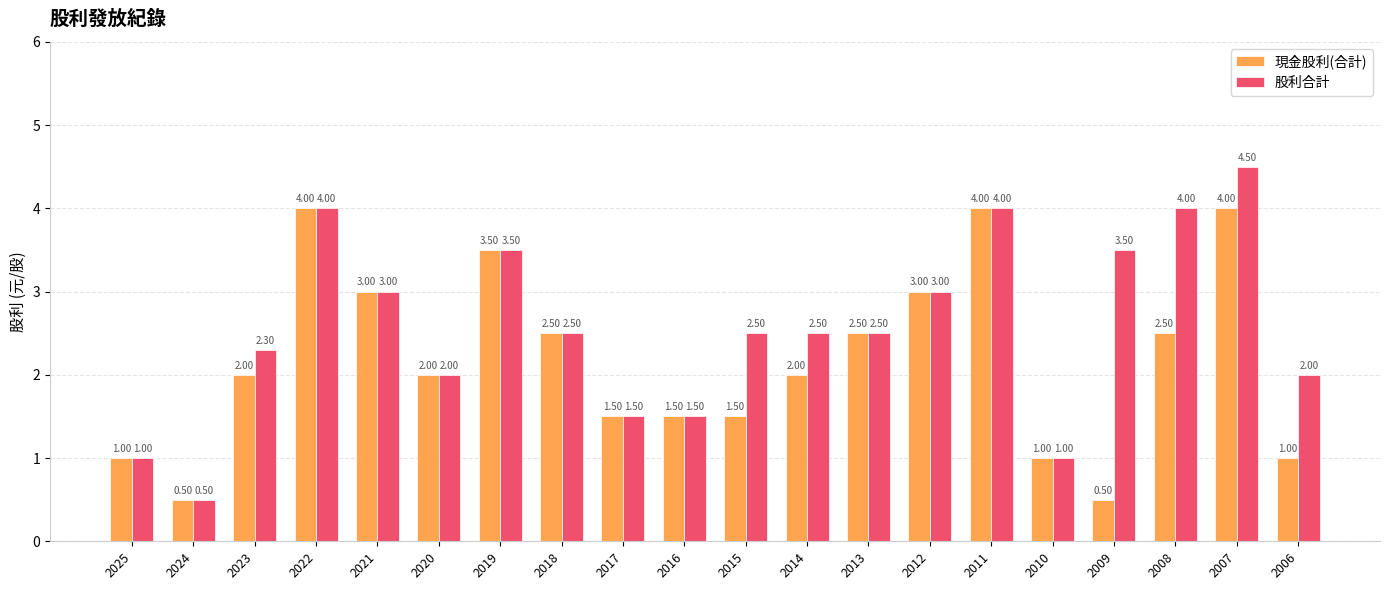

List the series in order of their peak value, lowest first.

現金股利(合計), 股利合計